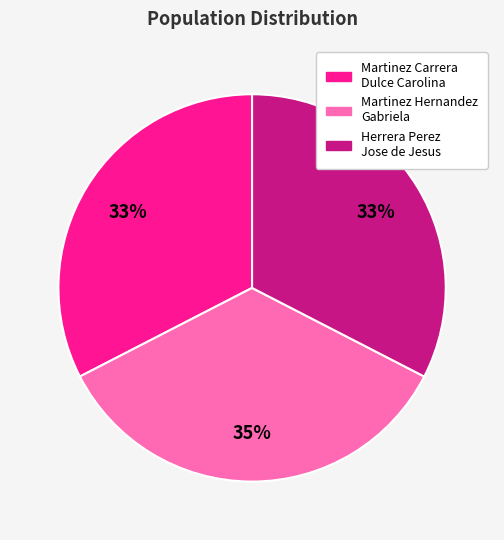

How many slices are in this pie chart?

3